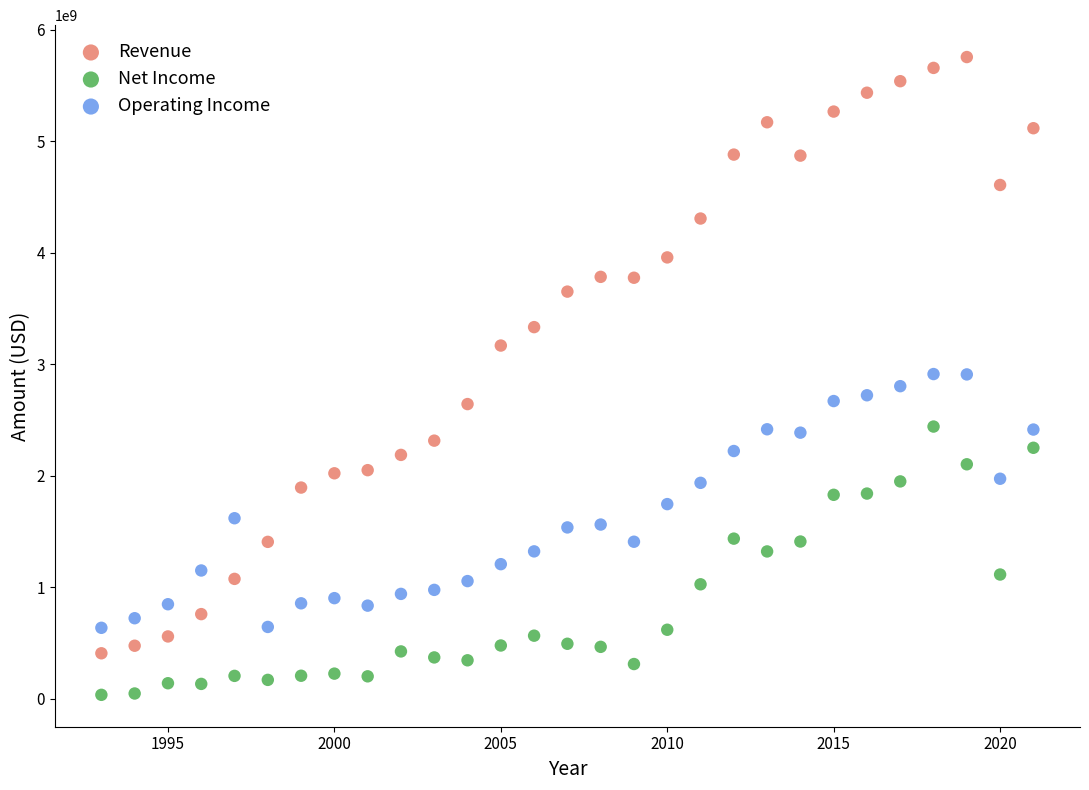

Which series reaches the maximum Y coordinate?

Revenue